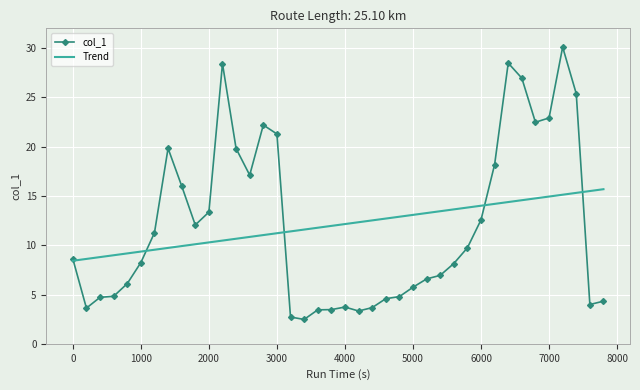

At which category does the chart reach its peak across all series?

7200